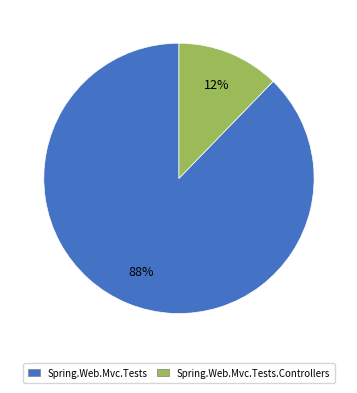

How many segments does this pie chart have?

2